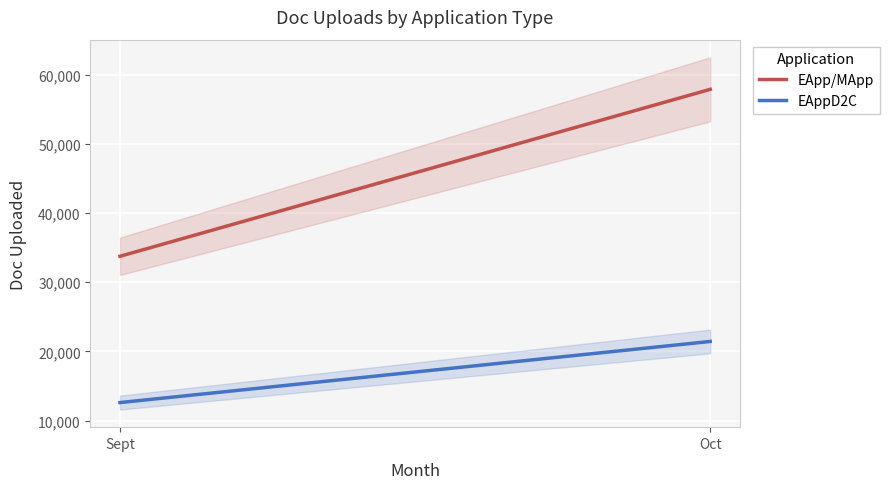

What is the sum of all EApp/MApp values?

91607